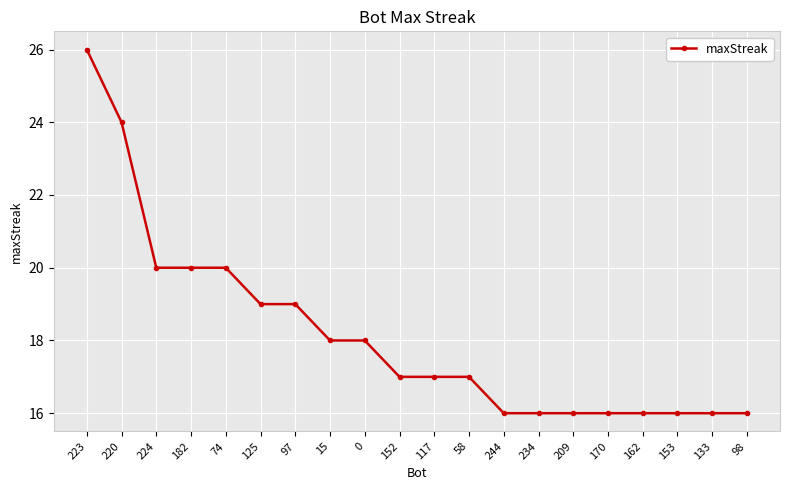

What is the difference between the second highest and second lowest values?

8